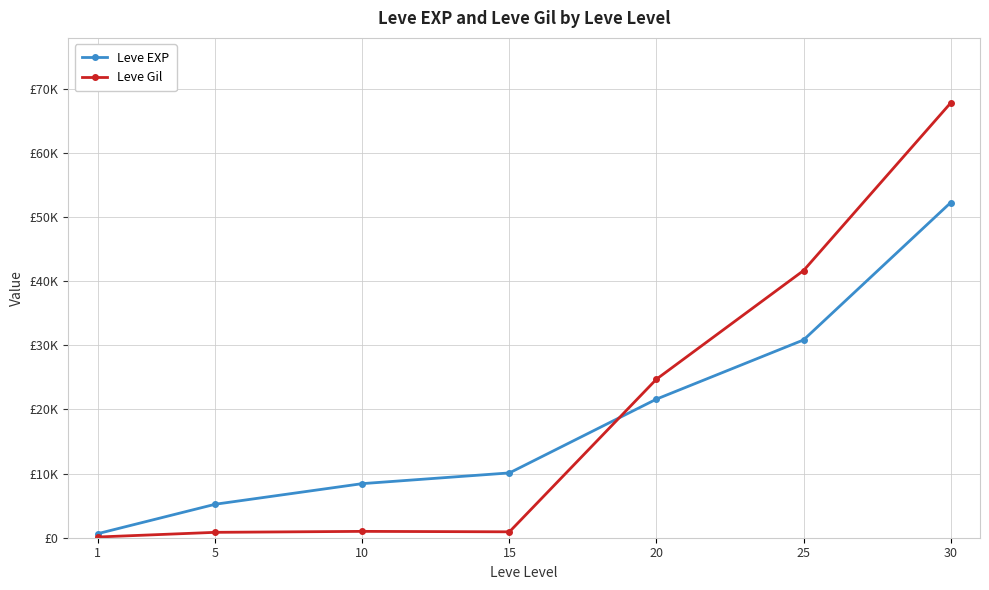

Which category has the highest value in the Leve EXP series?

30